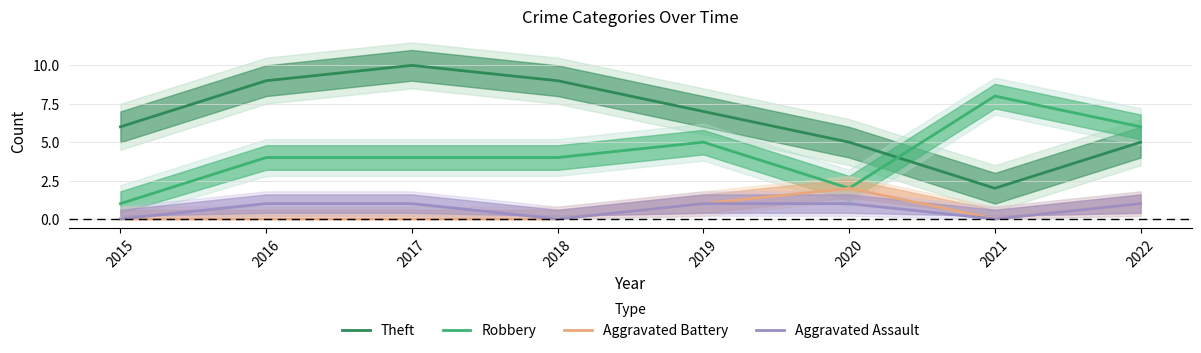

How many categories are shown in the chart?

8